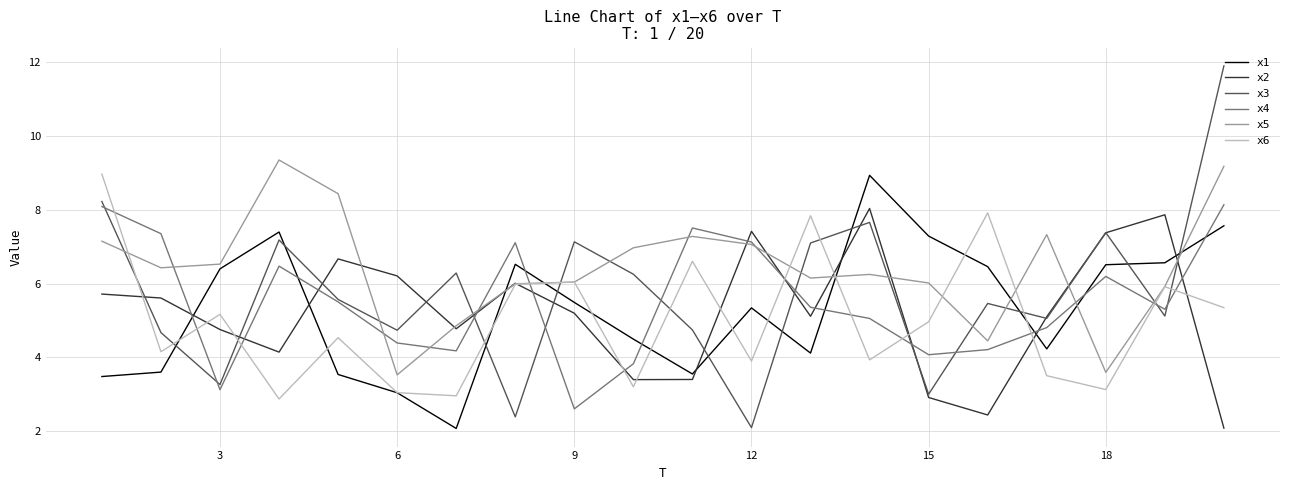

What is the minimum value shown in the chart?

2.1